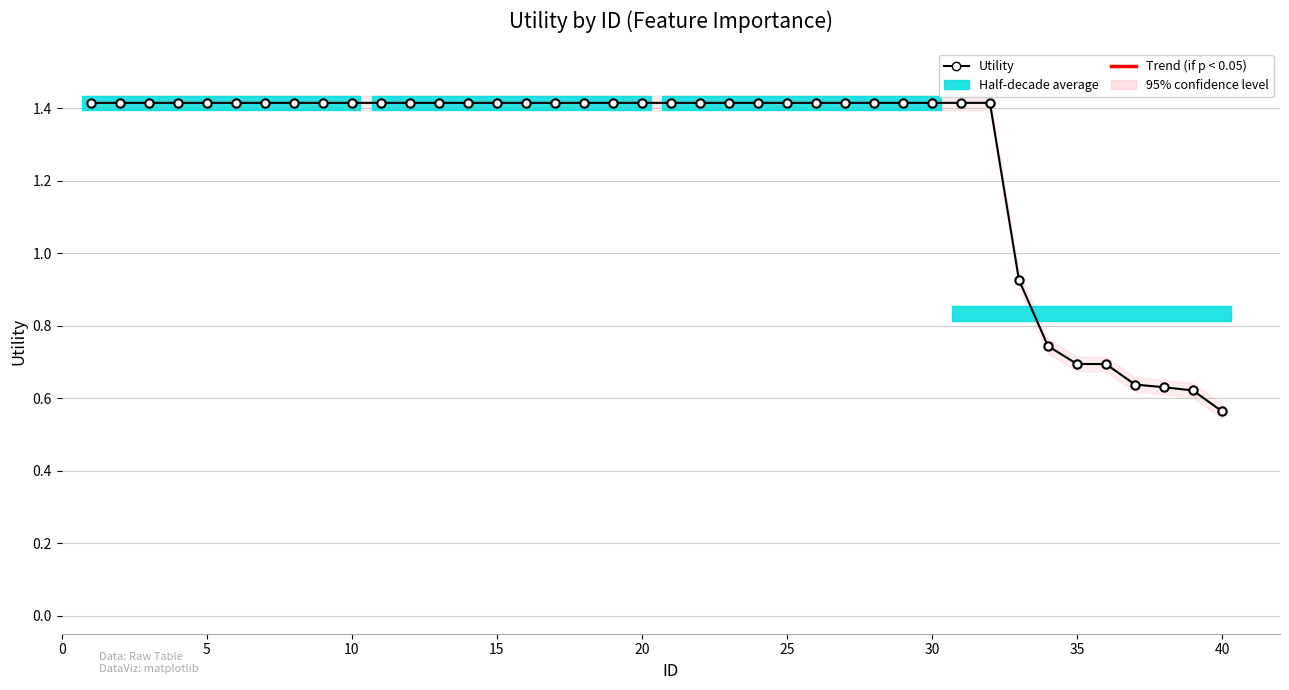

What is the value of the 4th point from the left?

1.4